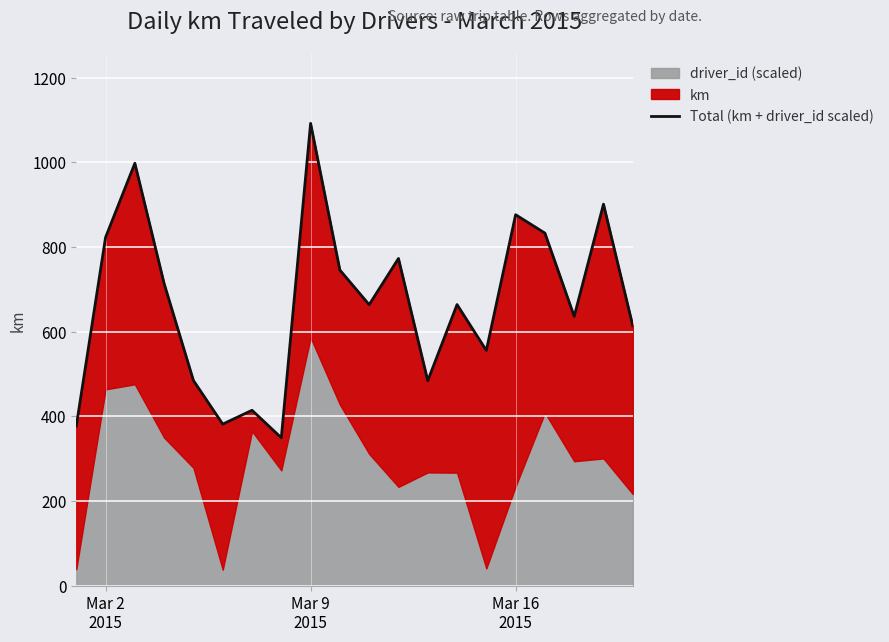

How many points are higher than both their immediate neighbors (excluding endpoints)?

7